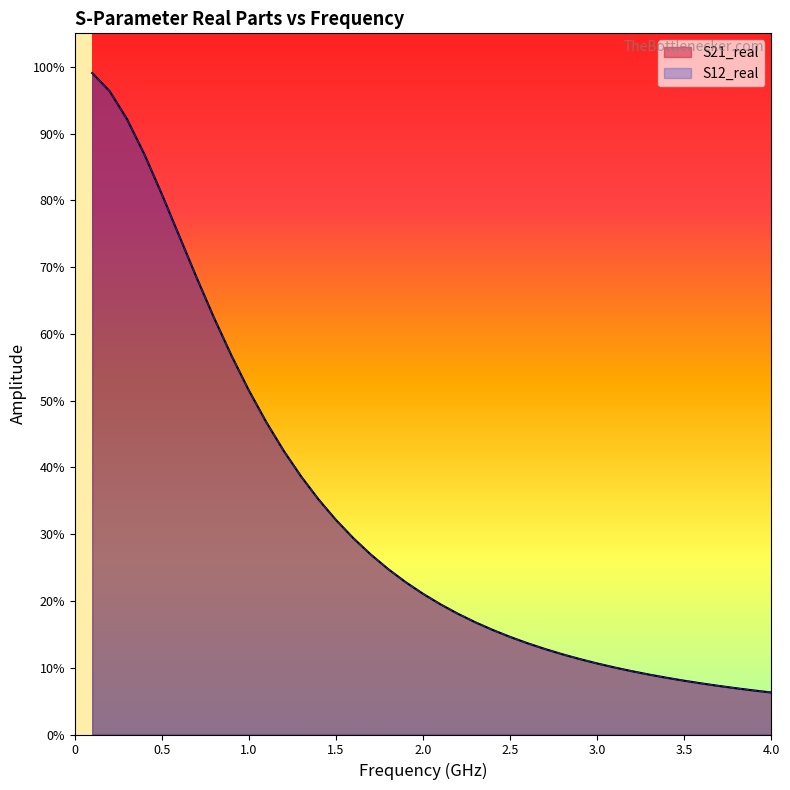

Which series has the largest range (max minus min)?

S21_real